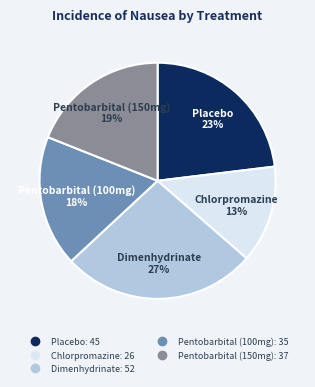

To the nearest percent, what is the difference between the Pentobarbital (100mg) and Placebo slice percentages?

5%